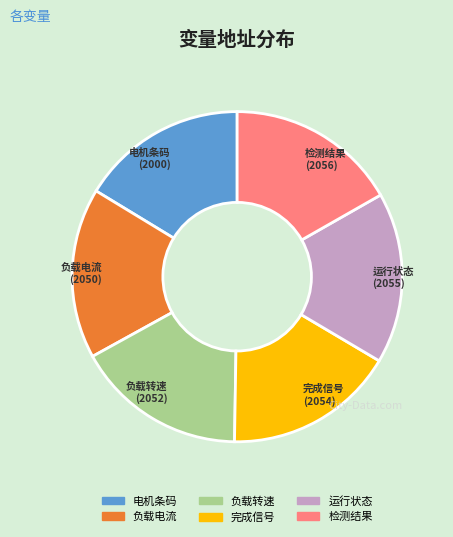

True or false: 运行状态 accounts for 17% of the total.

True